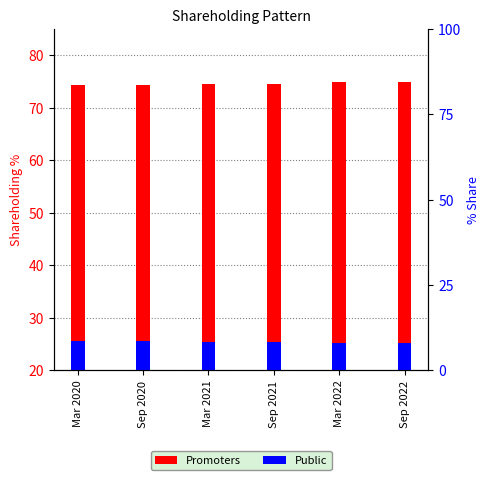

What is the difference between the maximum and second lowest values in the Promoters series?

0.5